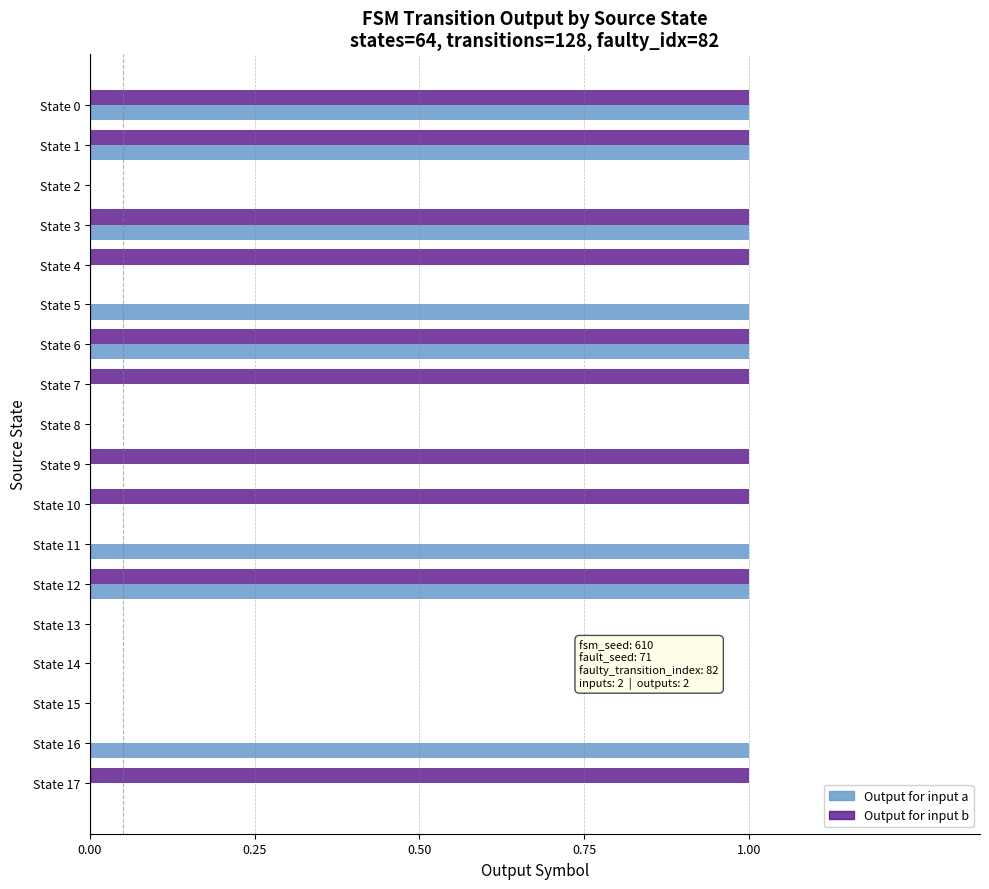

How many categories are shown in the chart?

18